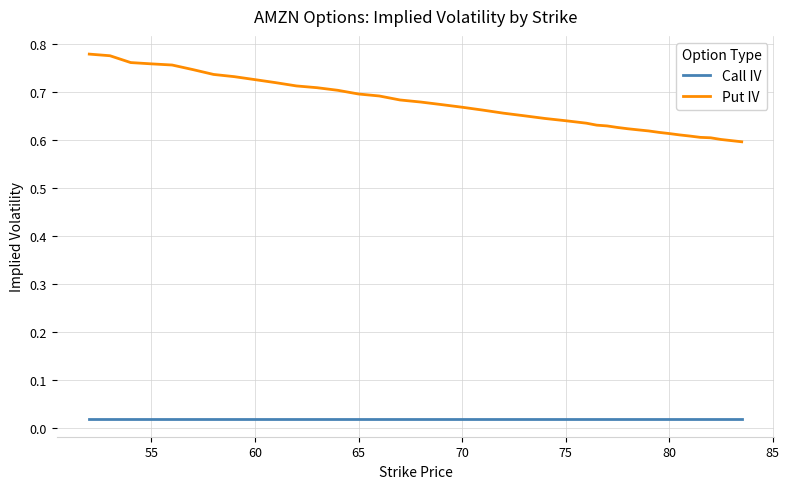

Rank the series by their average value, from lowest to highest.

Call IV, Put IV